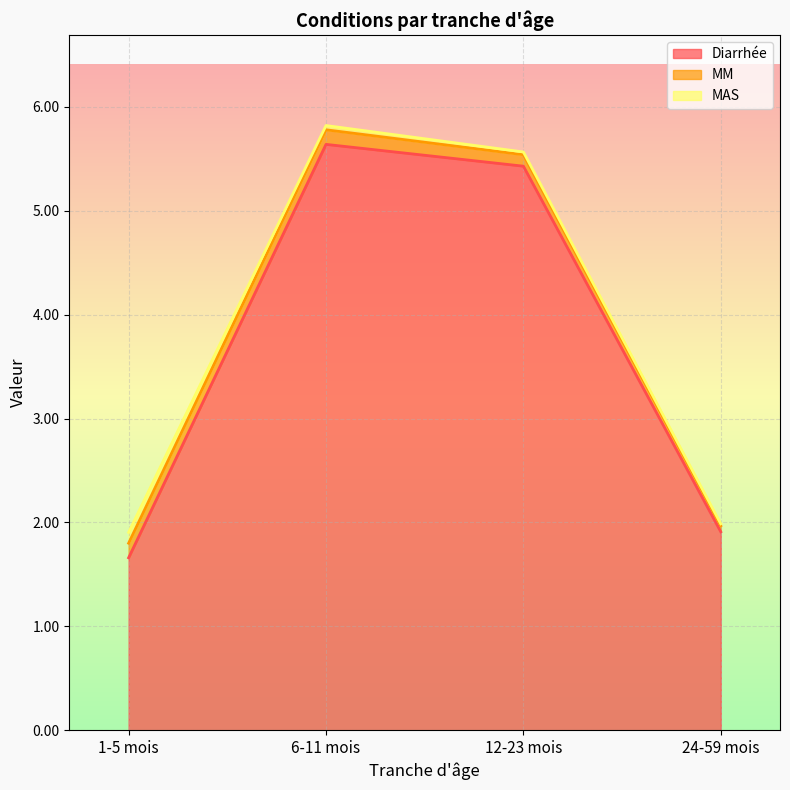

Is the value of MM at 6-11 mois greater than the value of Diarrhée at 12-23 mois?

No